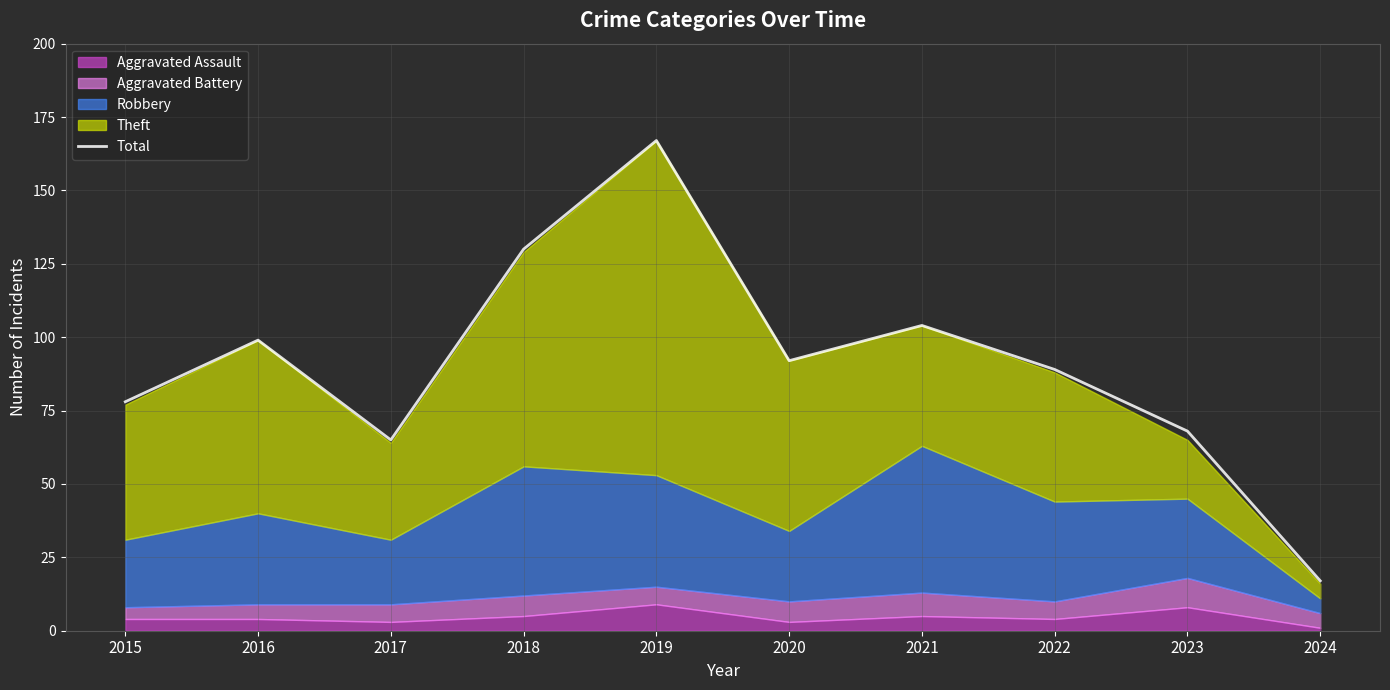

Approximately how many times larger is the value at 2020 compared to 2023?

1.4